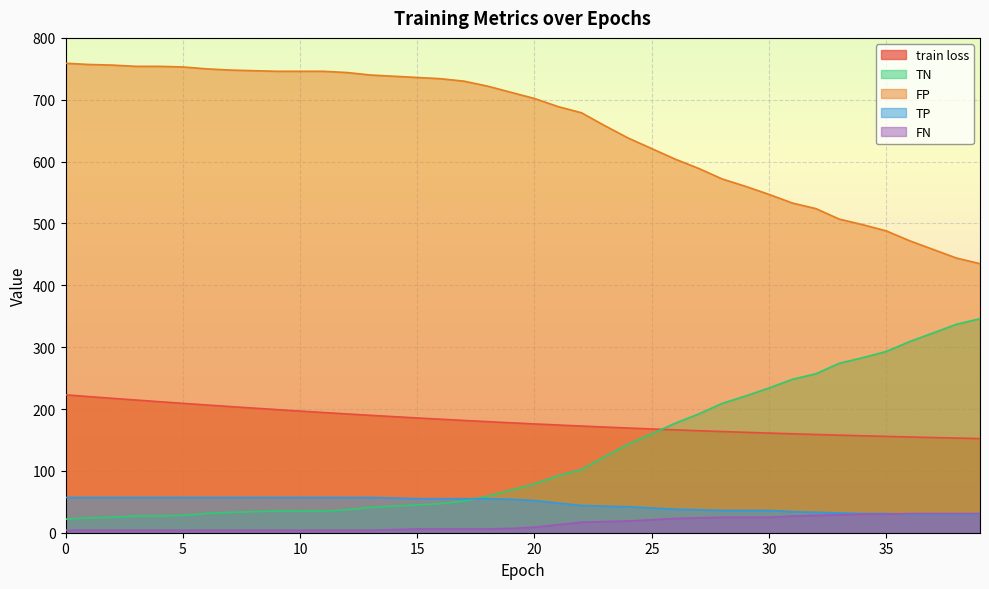

What is the smallest value displayed?

4.0